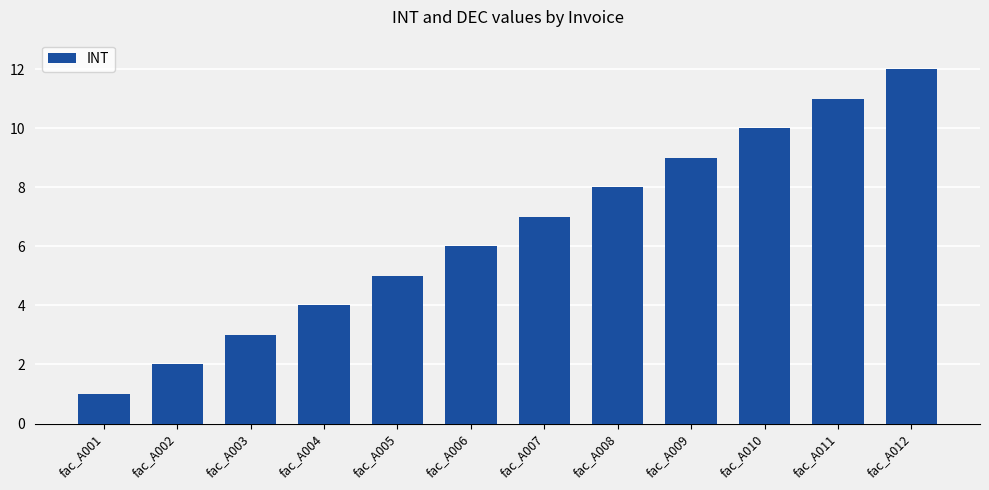

True or false: the data shows 19 at fac_A011.

False